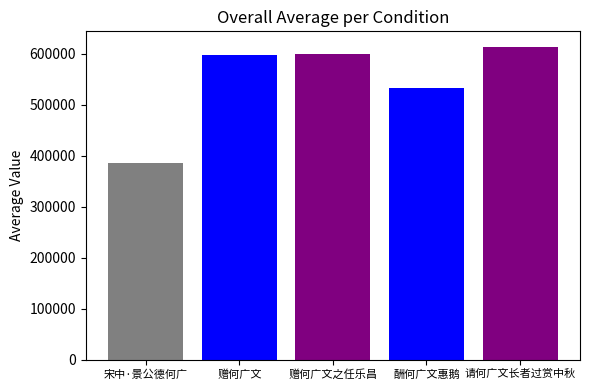

What is the minimum value shown in the chart?

384538